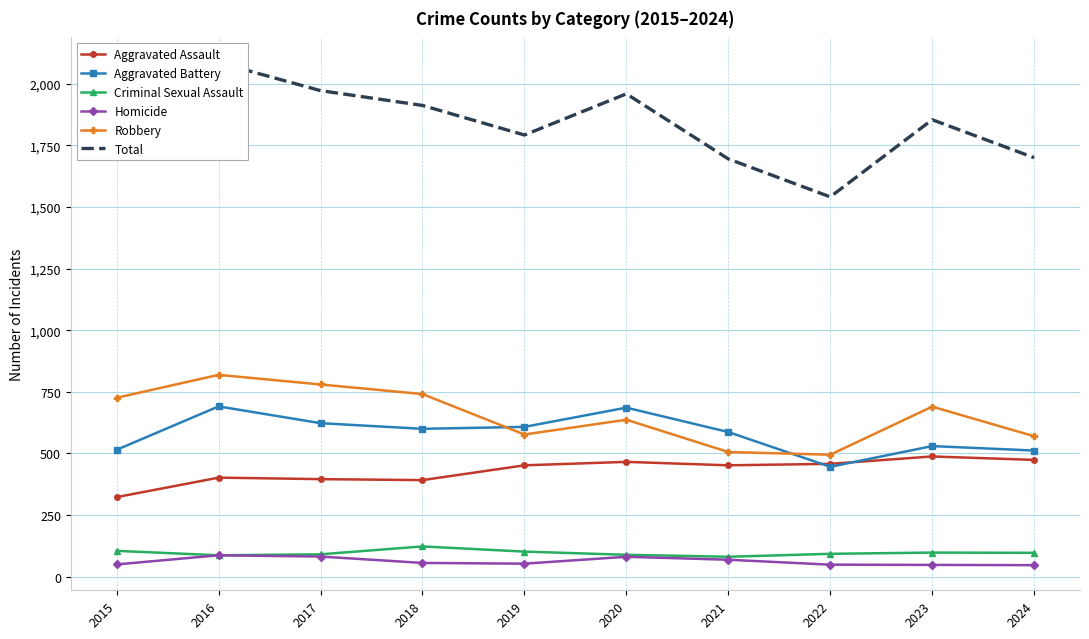

Is this an area chart (filled region under the line)?

No